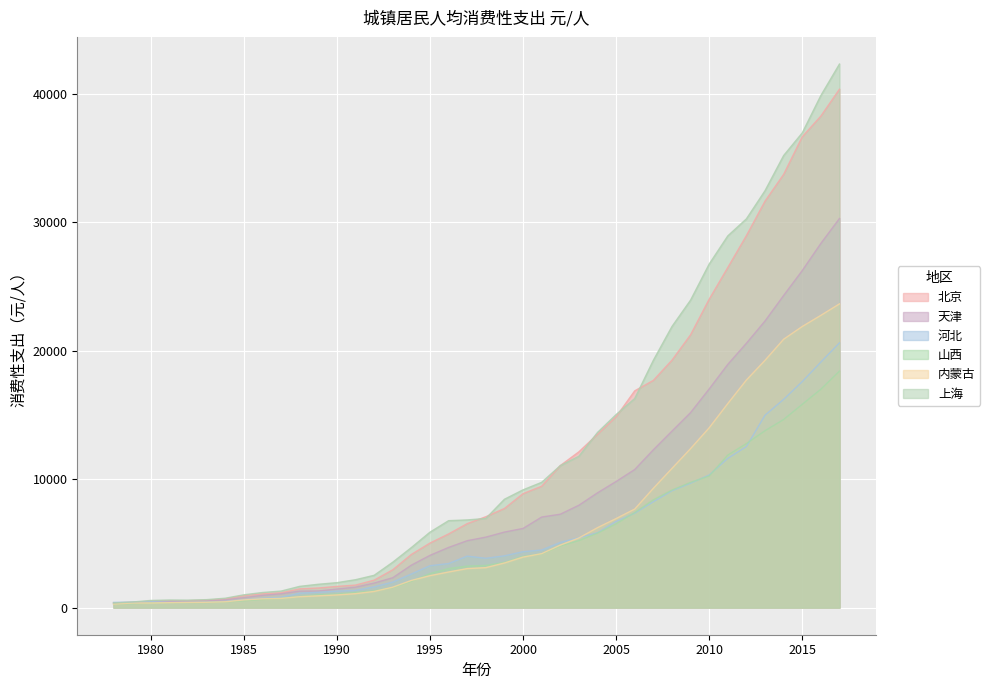

Rank the series by their maximum value, from lowest to highest.

山西, 河北, 内蒙古, 天津, 北京, 上海